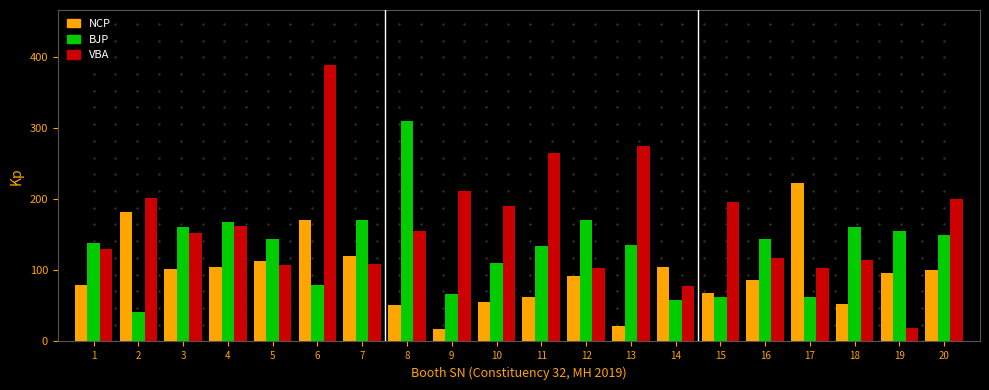

At which label does VBA reach its minimum?

19